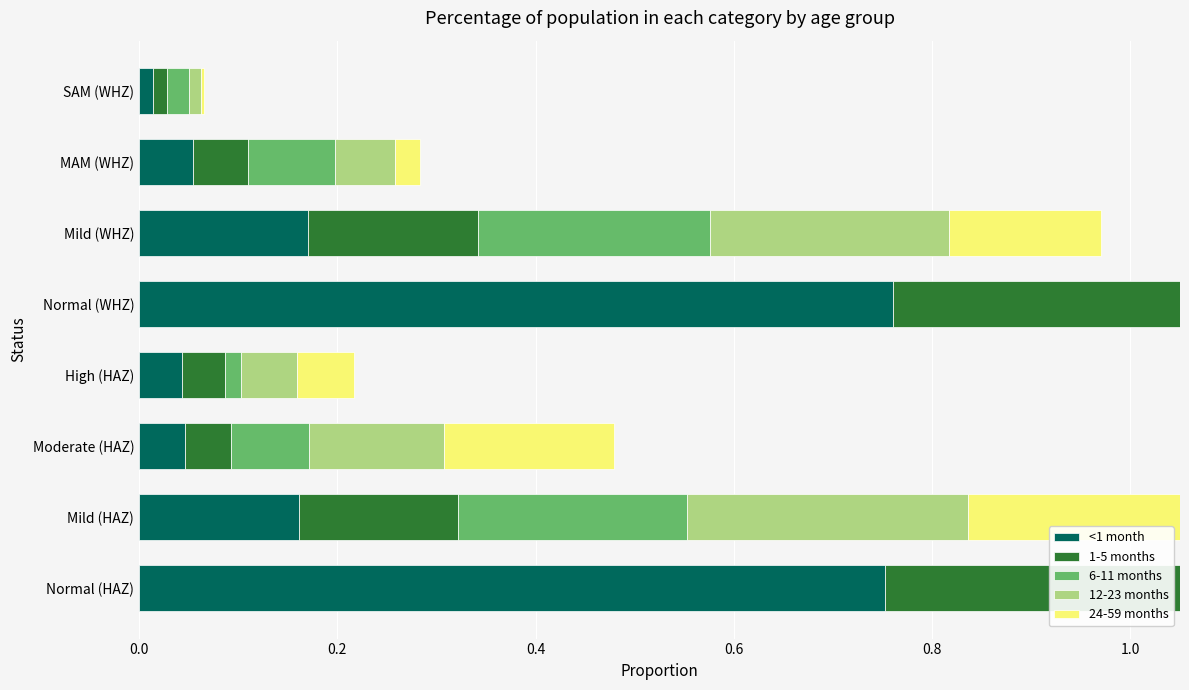

What is the difference between the maximum and minimum values in the 12-23 months series?

0.7